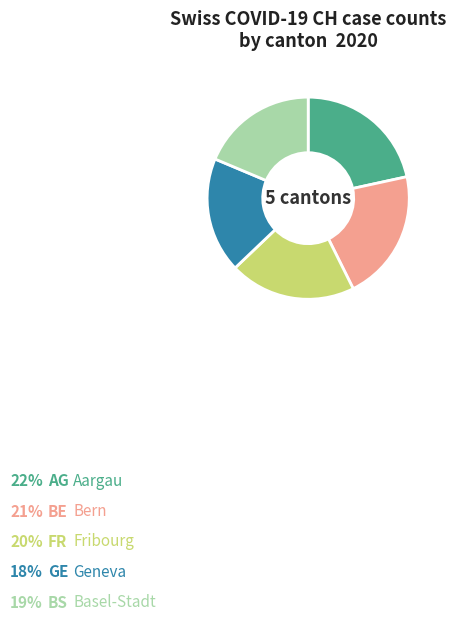

Does any single category account for the majority?

No